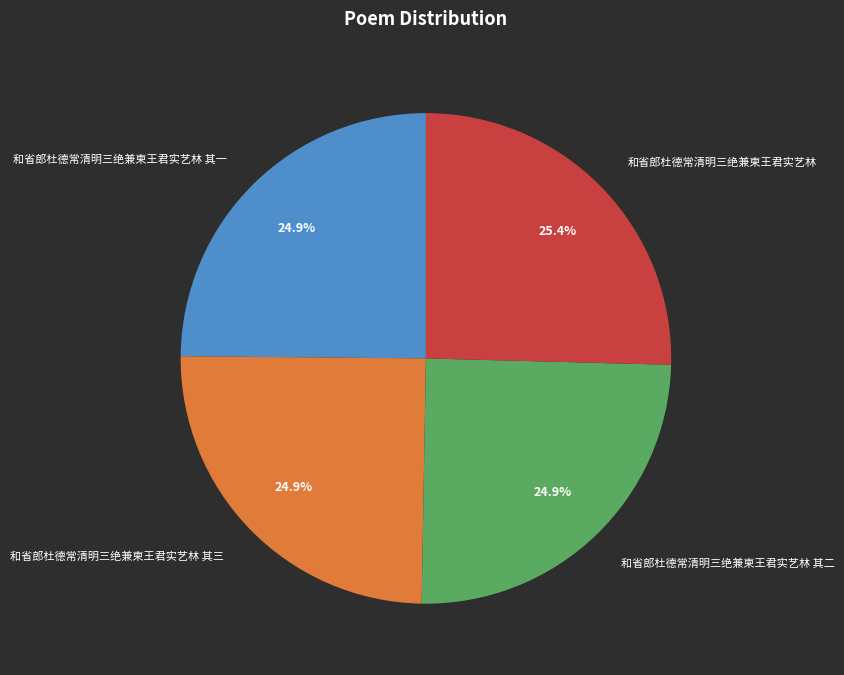

True or false: 和省郎杜德常清明三绝兼柬王君实艺林 其三 accounts for 25% of the total.

True